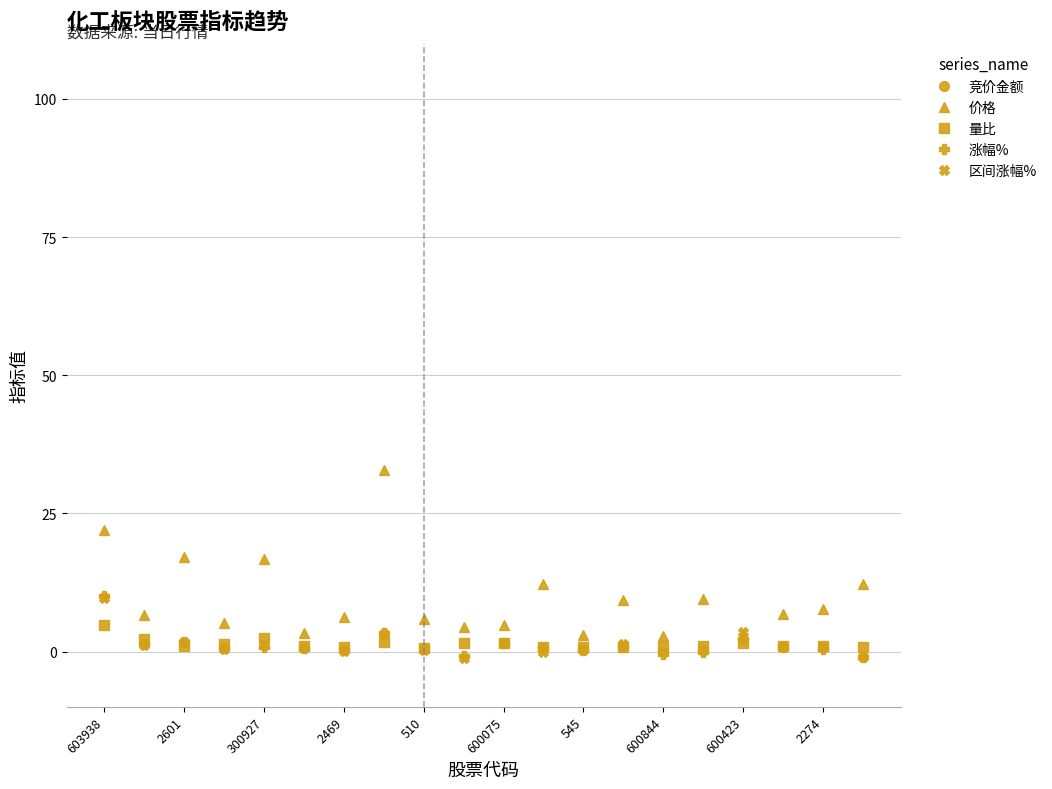

Is it true that 量比 equals 0.9 at 2274?

True